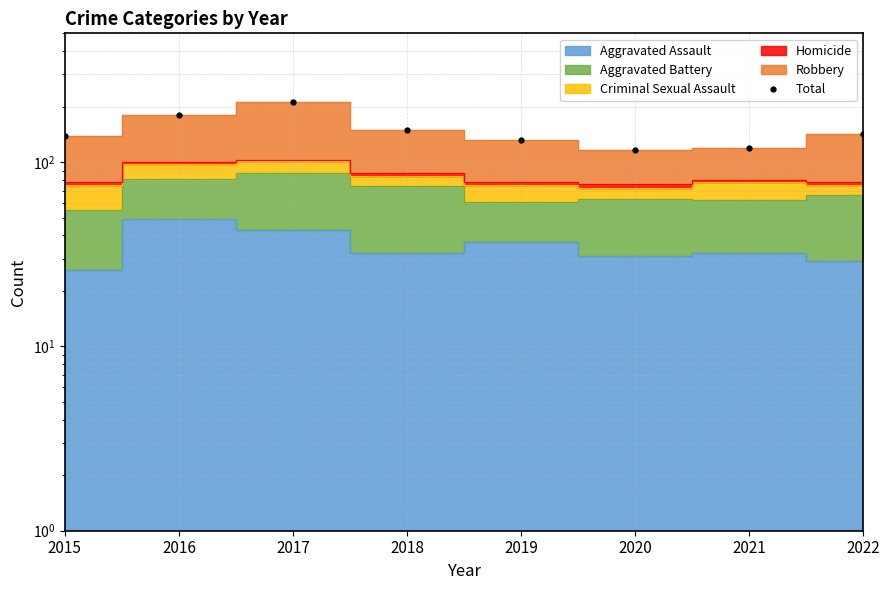

What is the minimum value shown in the chart?

117